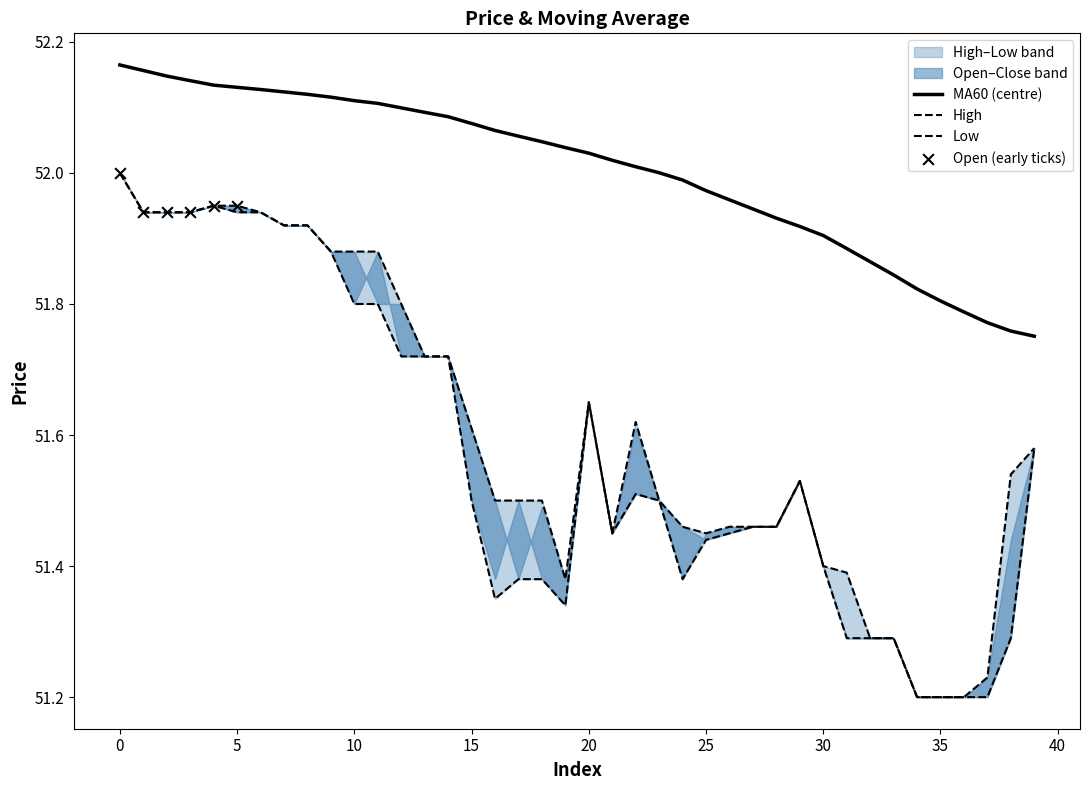

Is it true that MA60 (centre) equals 52.1 at 10?

True